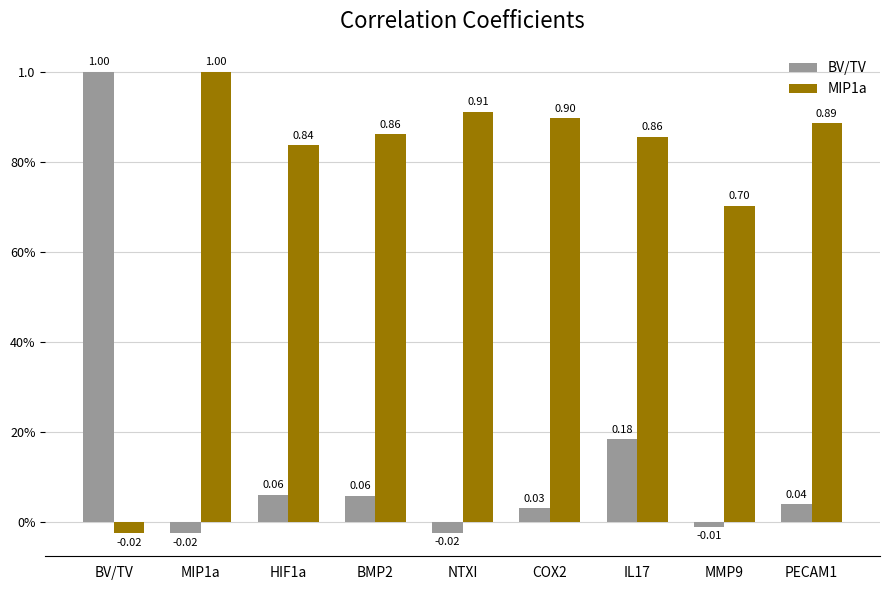

Are the bars grouped side by side (vs. stacked)?

Yes